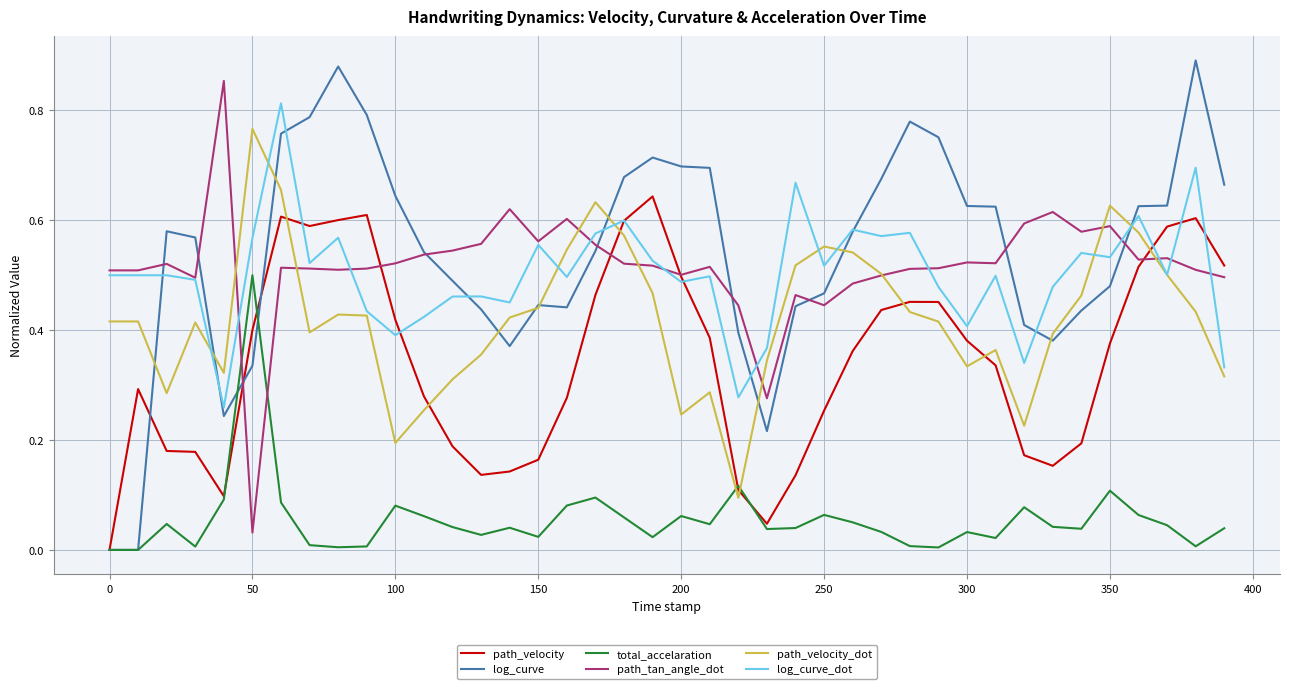

True or false: path_tan_angle_dot has more than 1 points higher than both neighbors.

True